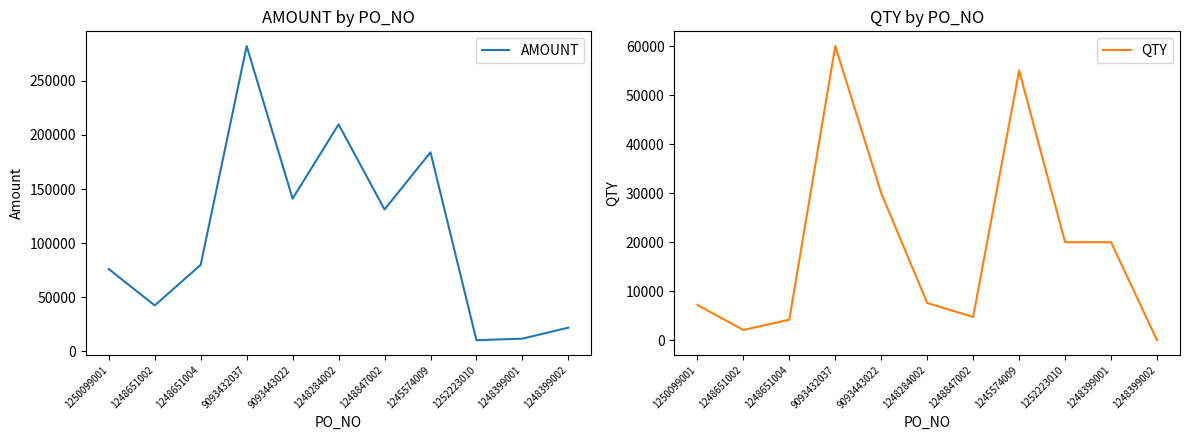

What is the difference between the second highest and minimum values in the QTY series?

54990